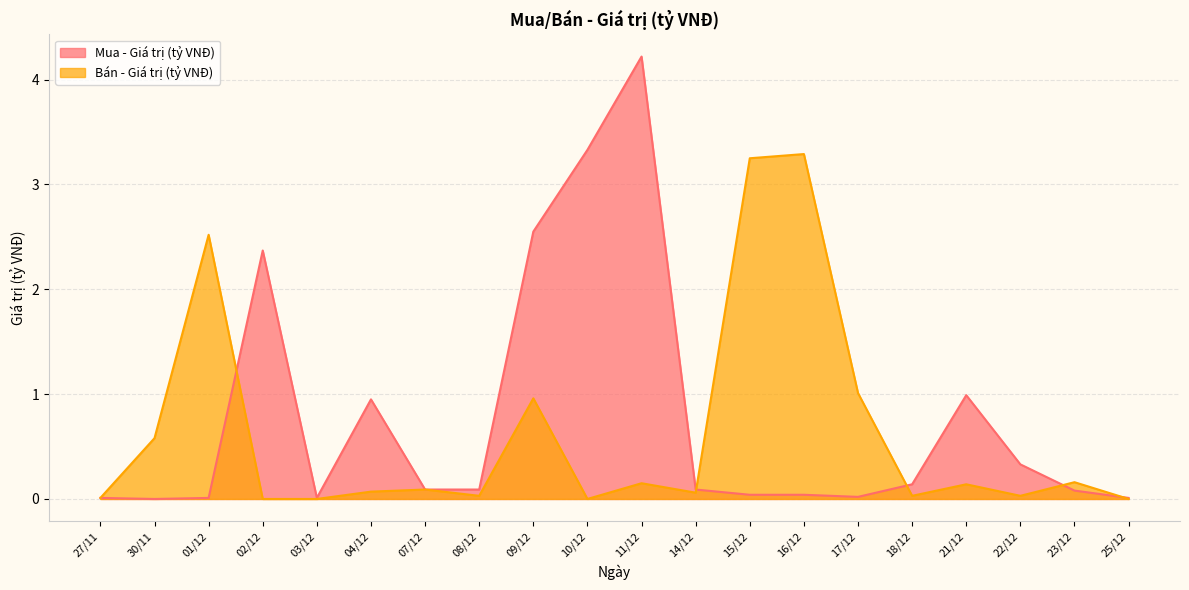

What is the highest value of the Mua - Giá trị (tỷ VNĐ) series?

4.2